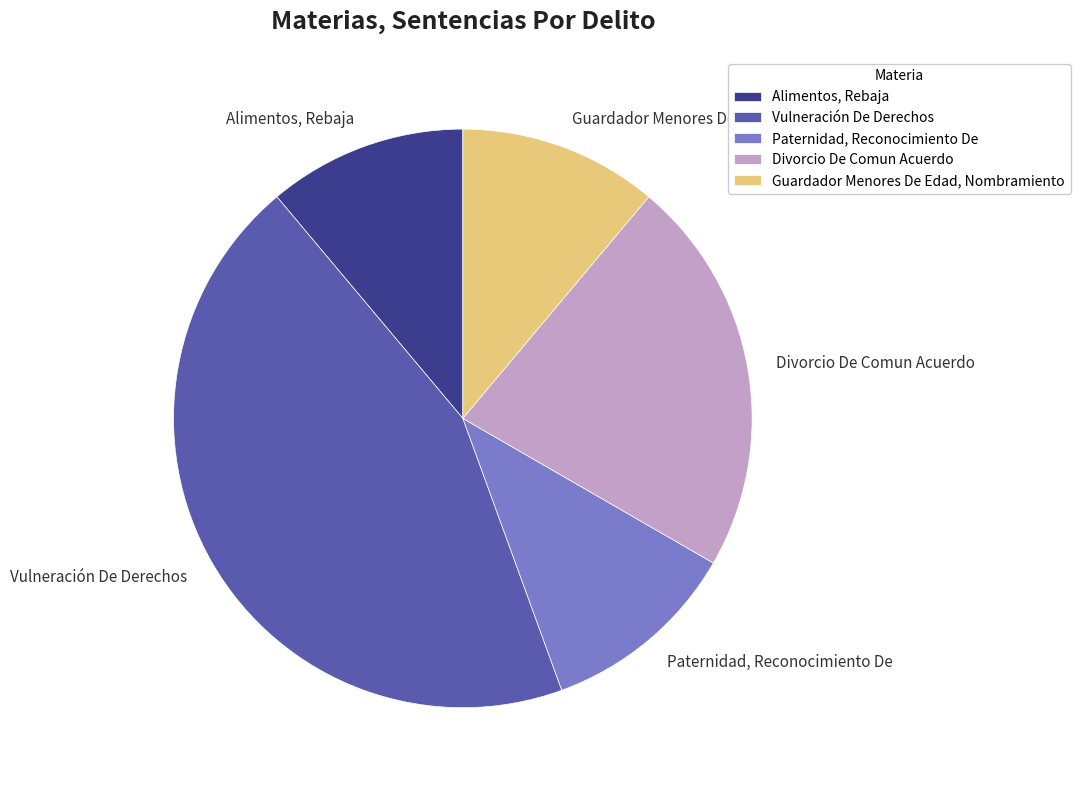

Which slice is the largest?

Vulneración De Derechos